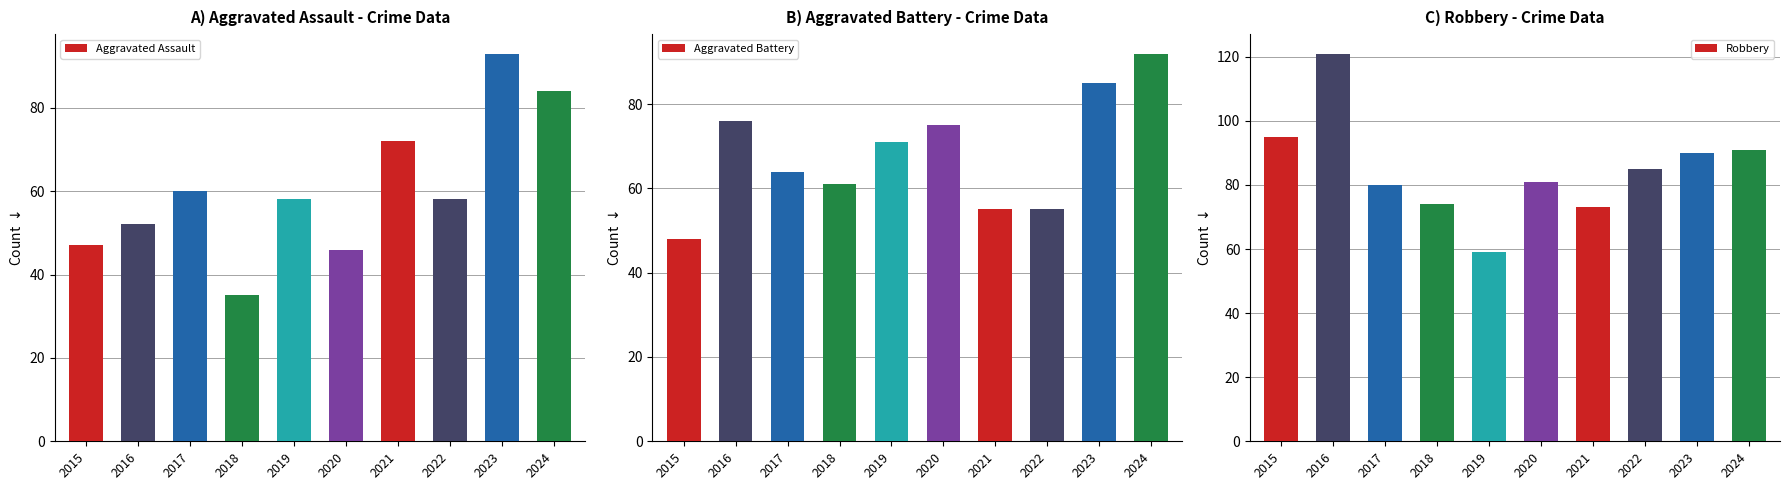

What are all the series names shown in the legend?

Aggravated Assault, Aggravated Battery, Robbery